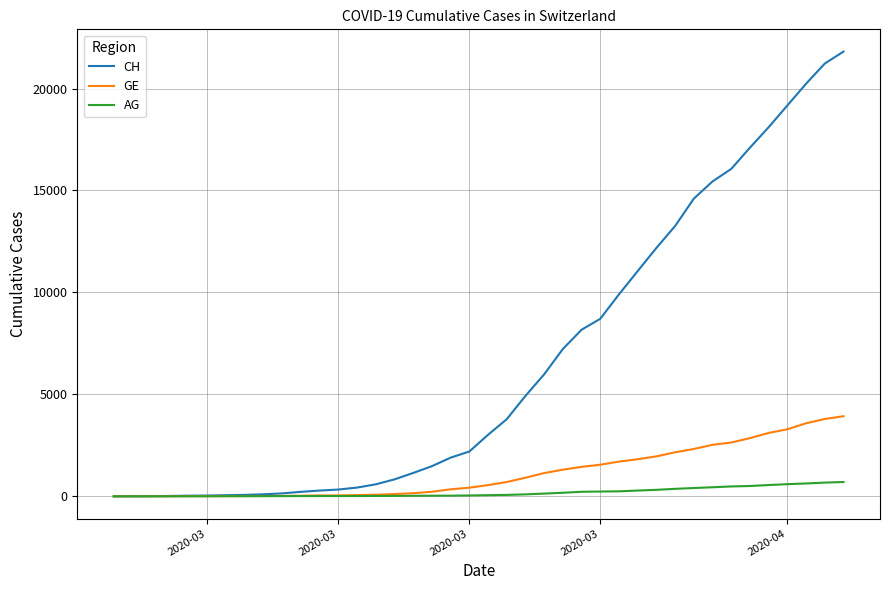

Which series has the largest range (max minus min)?

CH